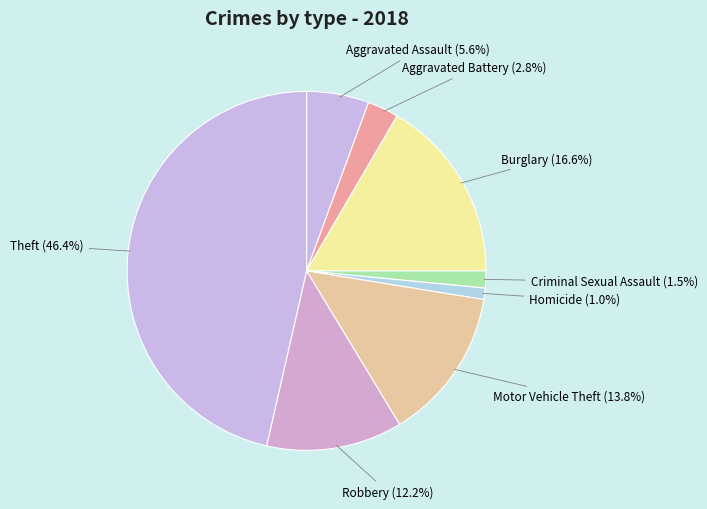

How many segments does this pie chart have?

8